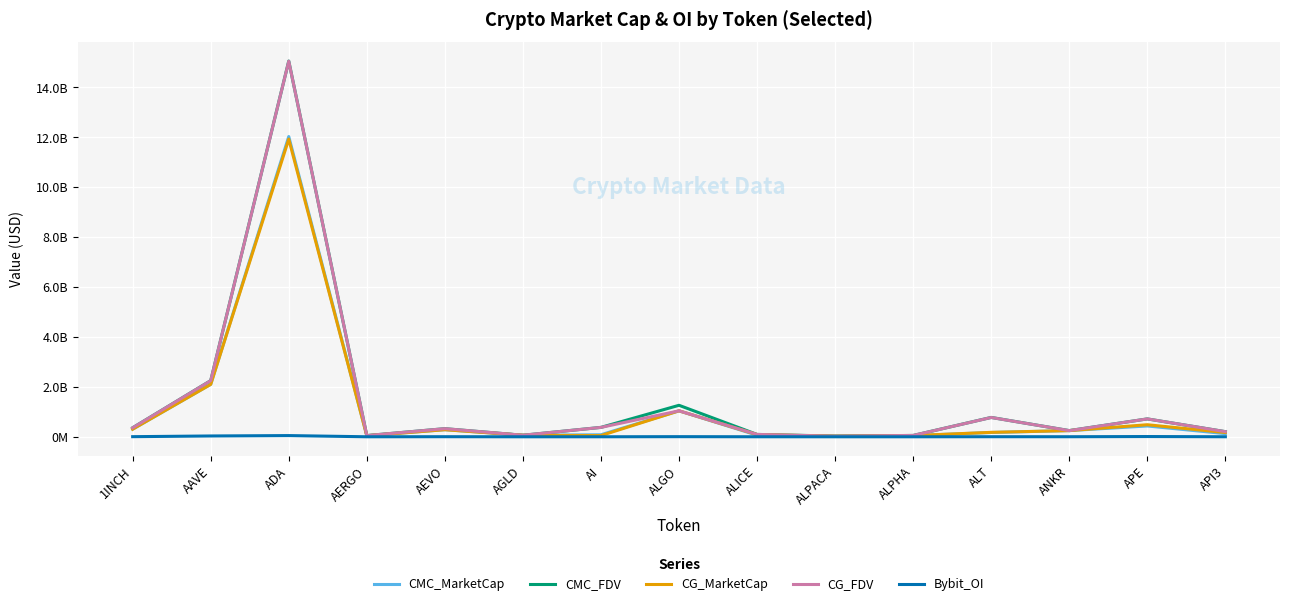

True or false: CMC_MarketCap and CMC_FDV intersect in this chart.

False